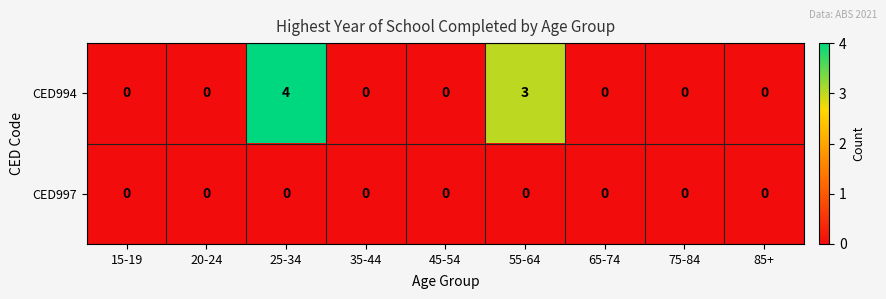

What is the maximum value shown in the chart?

4